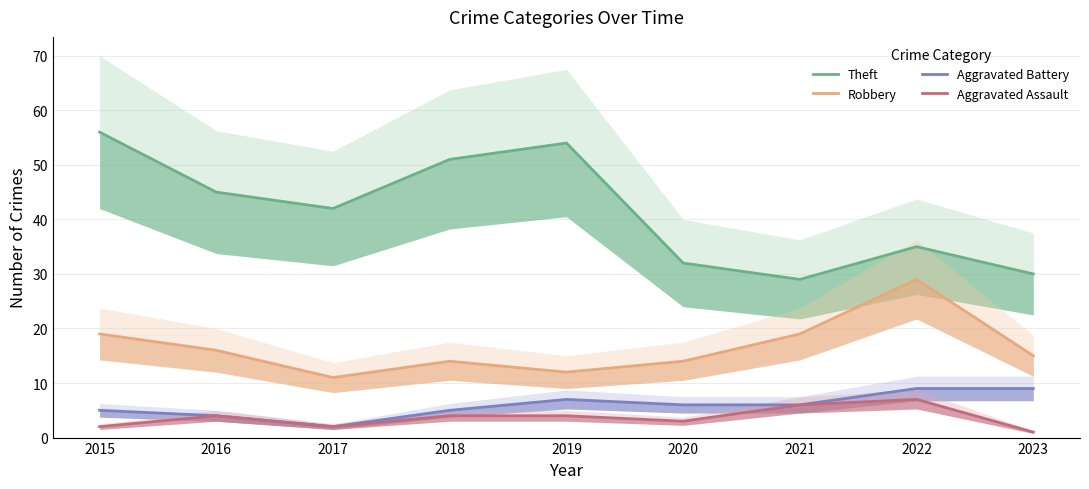

Which series changed the most between 2020 and 2021?

Robbery